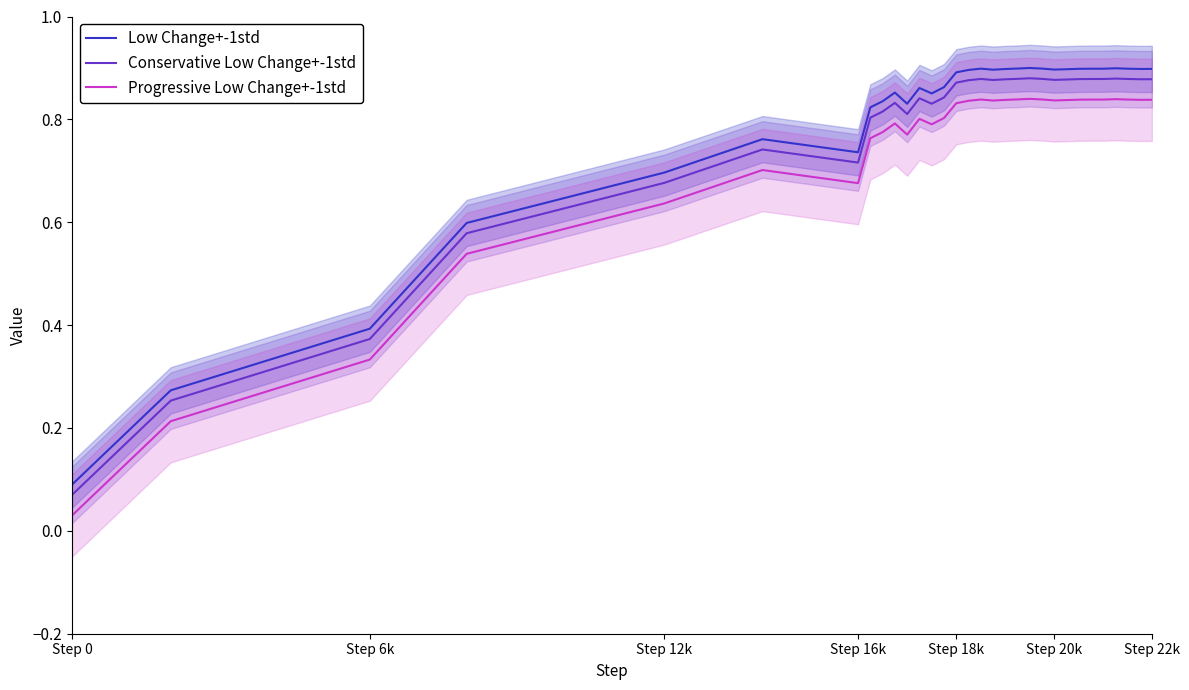

True or false: Low Change+-1std has a value of 0.4 at Step 6k.

True